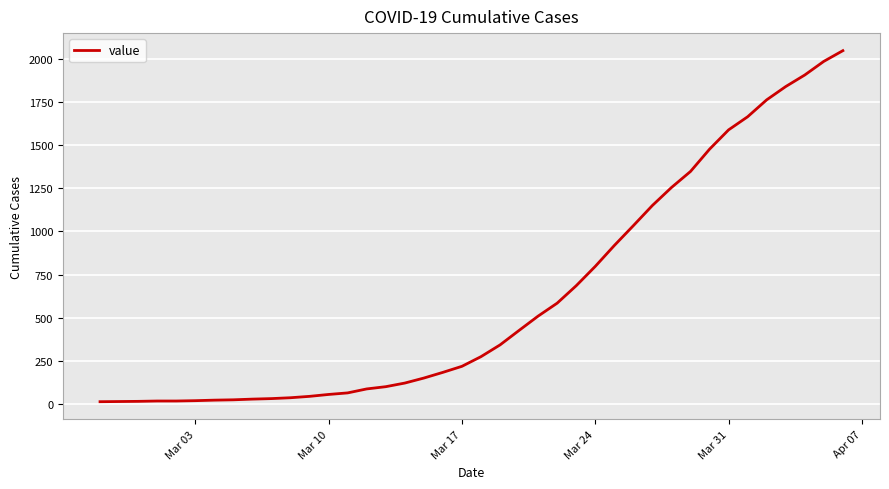

What is the difference between the maximum and minimum values?

2034